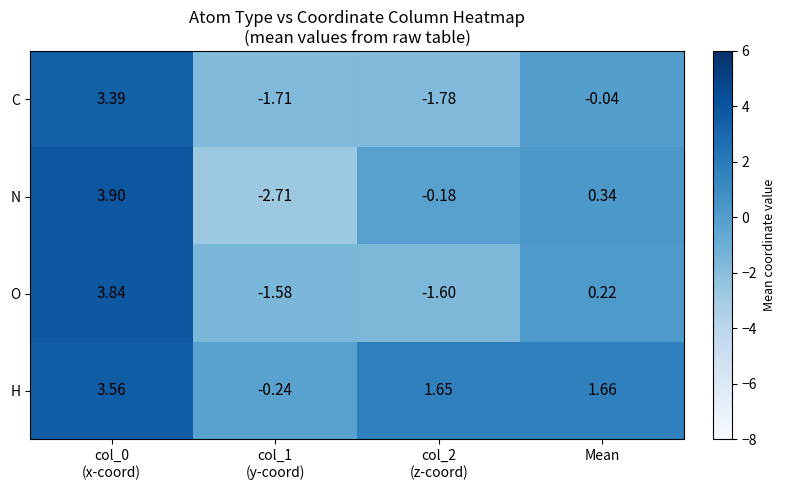

Where is O nearest to the value 1?

Mean